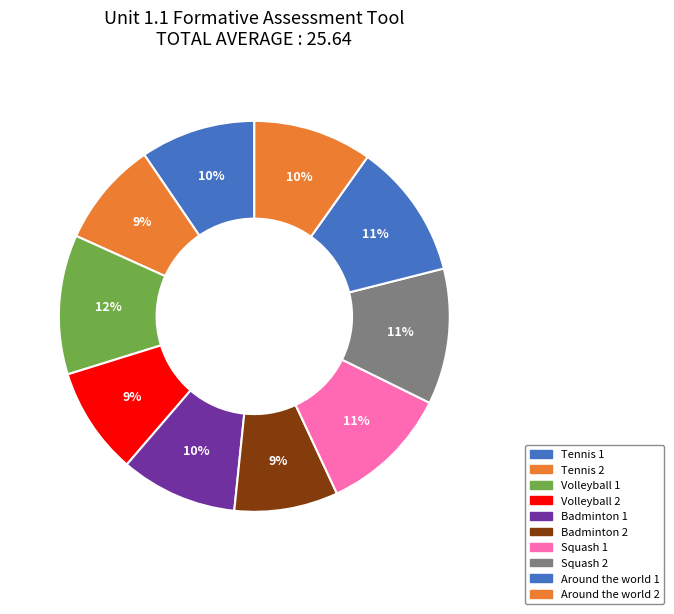

Does Tennis 2 represent more than half of the total?

No